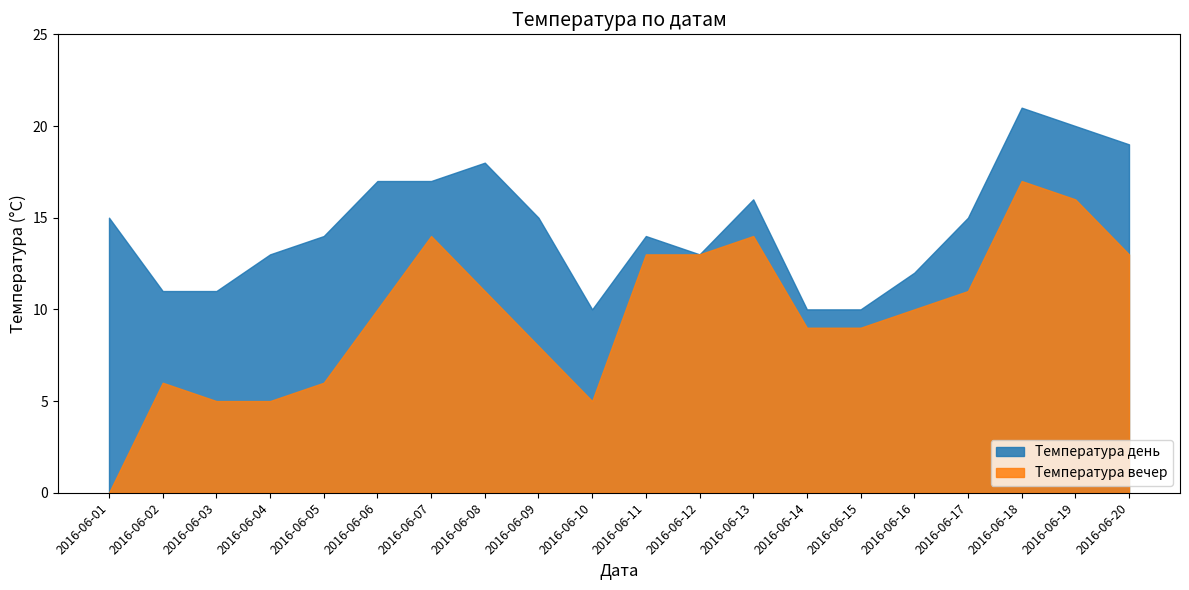

How many values in Температура вечер are above zero?

19